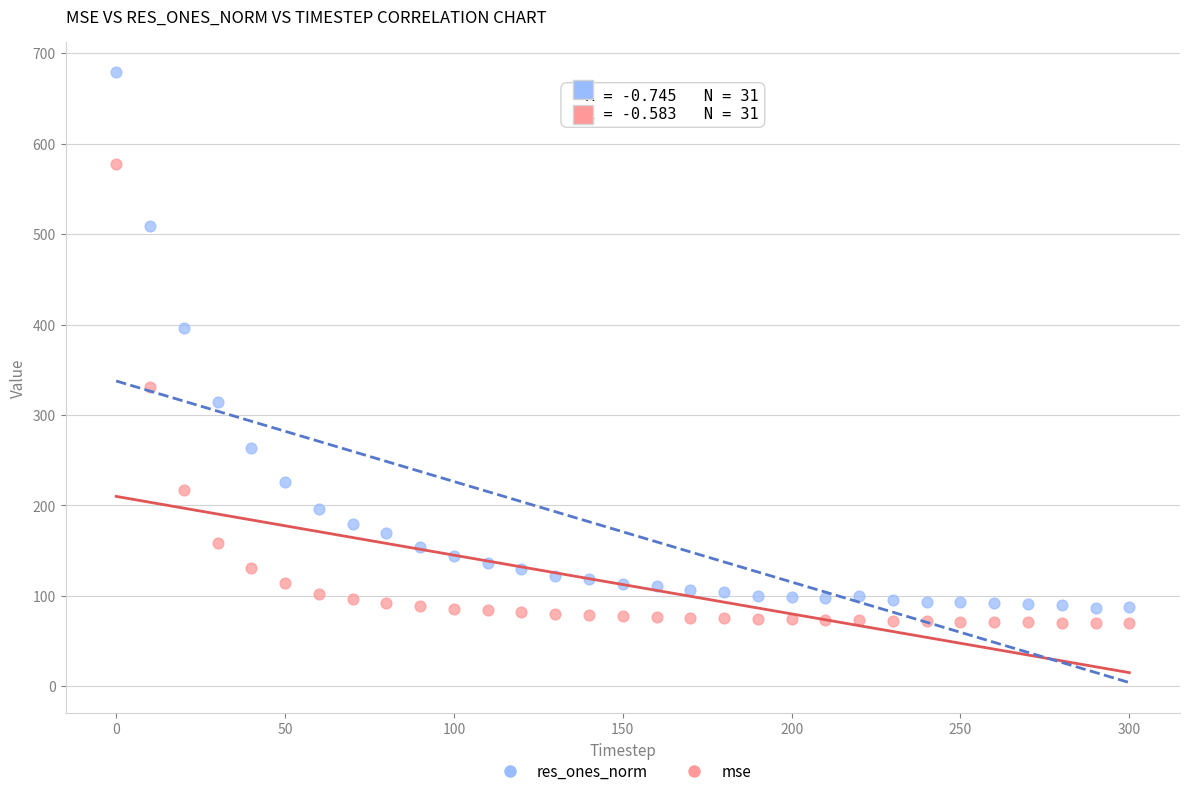

Which series contains the highest Y value?

res_ones_norm